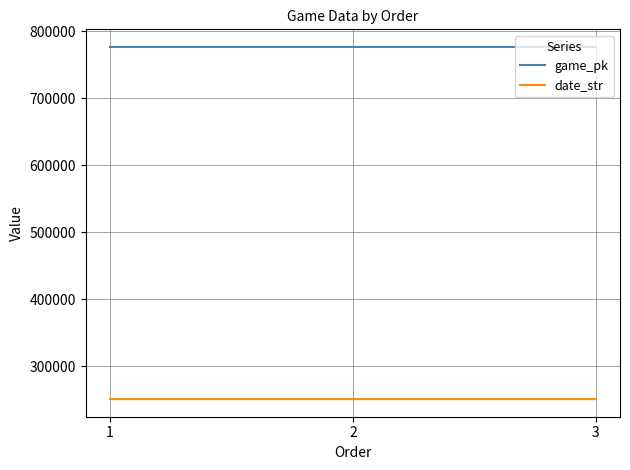

What is the average value of the game_pk series?

776456